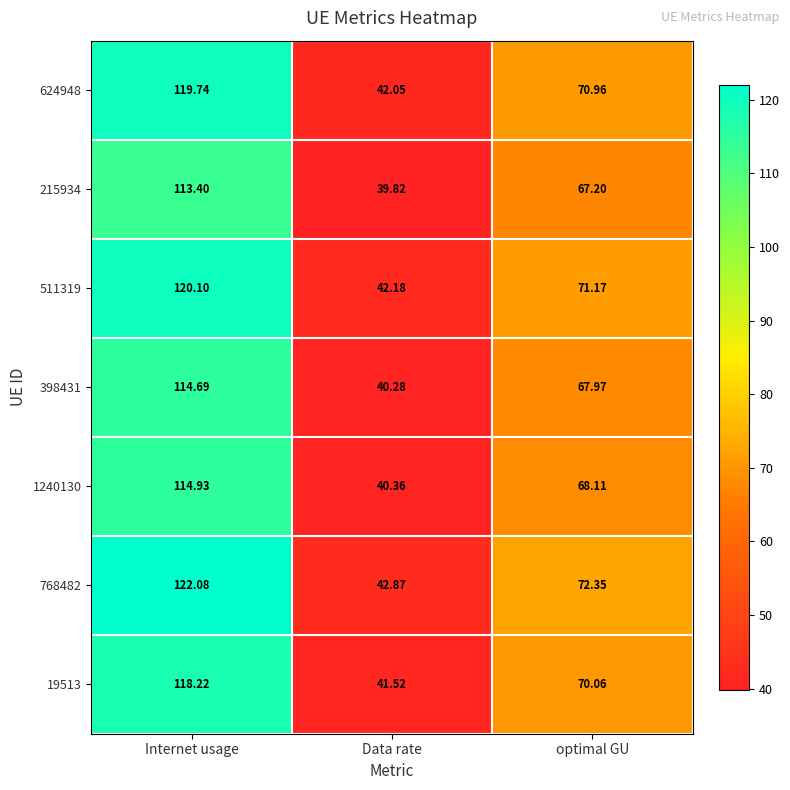

At which category is the sum across all series the highest?

Internet usage